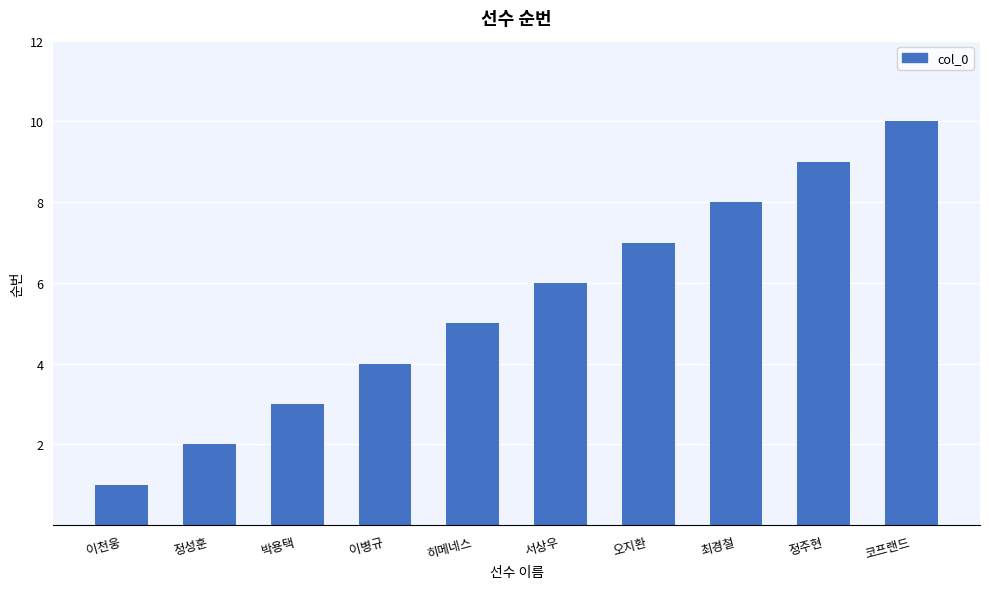

What is the label of the 9th bar from the left?

정주현